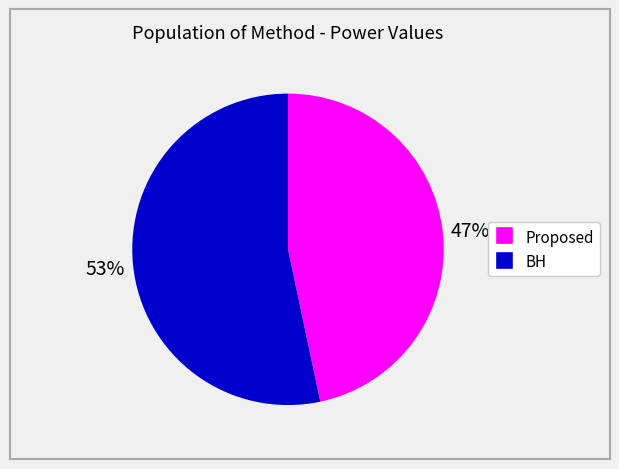

Do BH and Proposed together represent more than half of the pie?

Yes